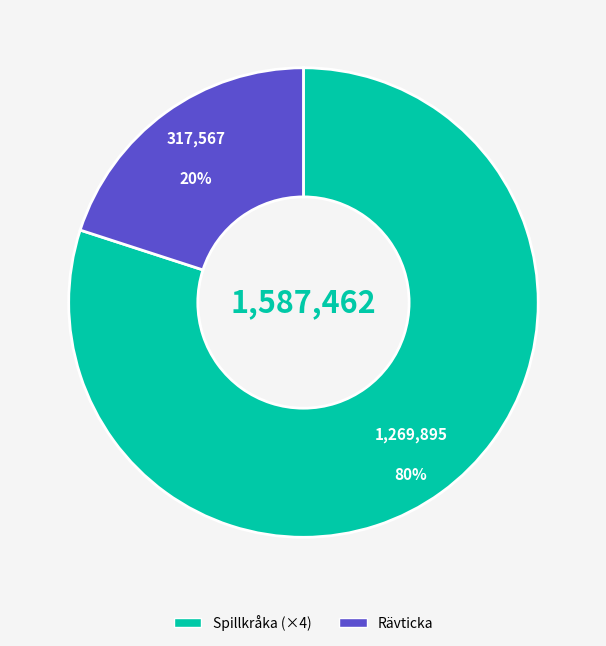

Is there a majority slice in this chart?

Yes